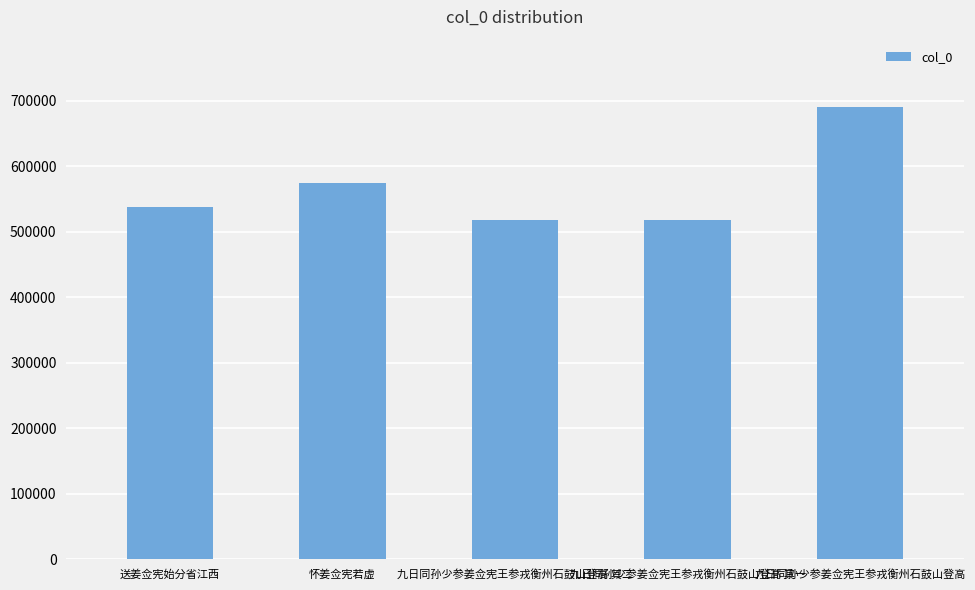

The value at 九日同孙少参姜佥宪王参戎衡州石鼓山登高 其二 is 826251. True or false?

False